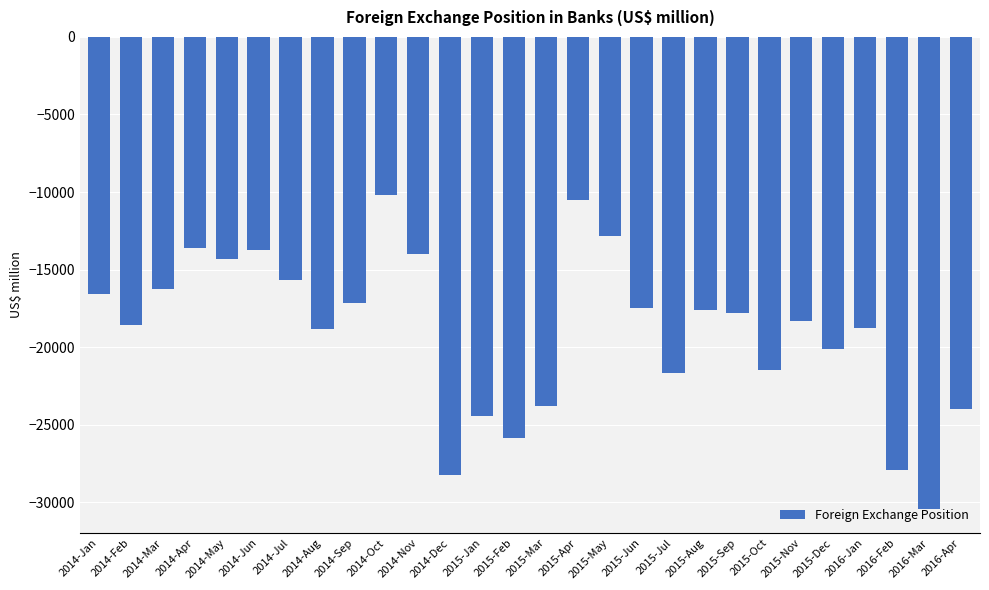

What is the difference between the maximum and second lowest values?

18071.9